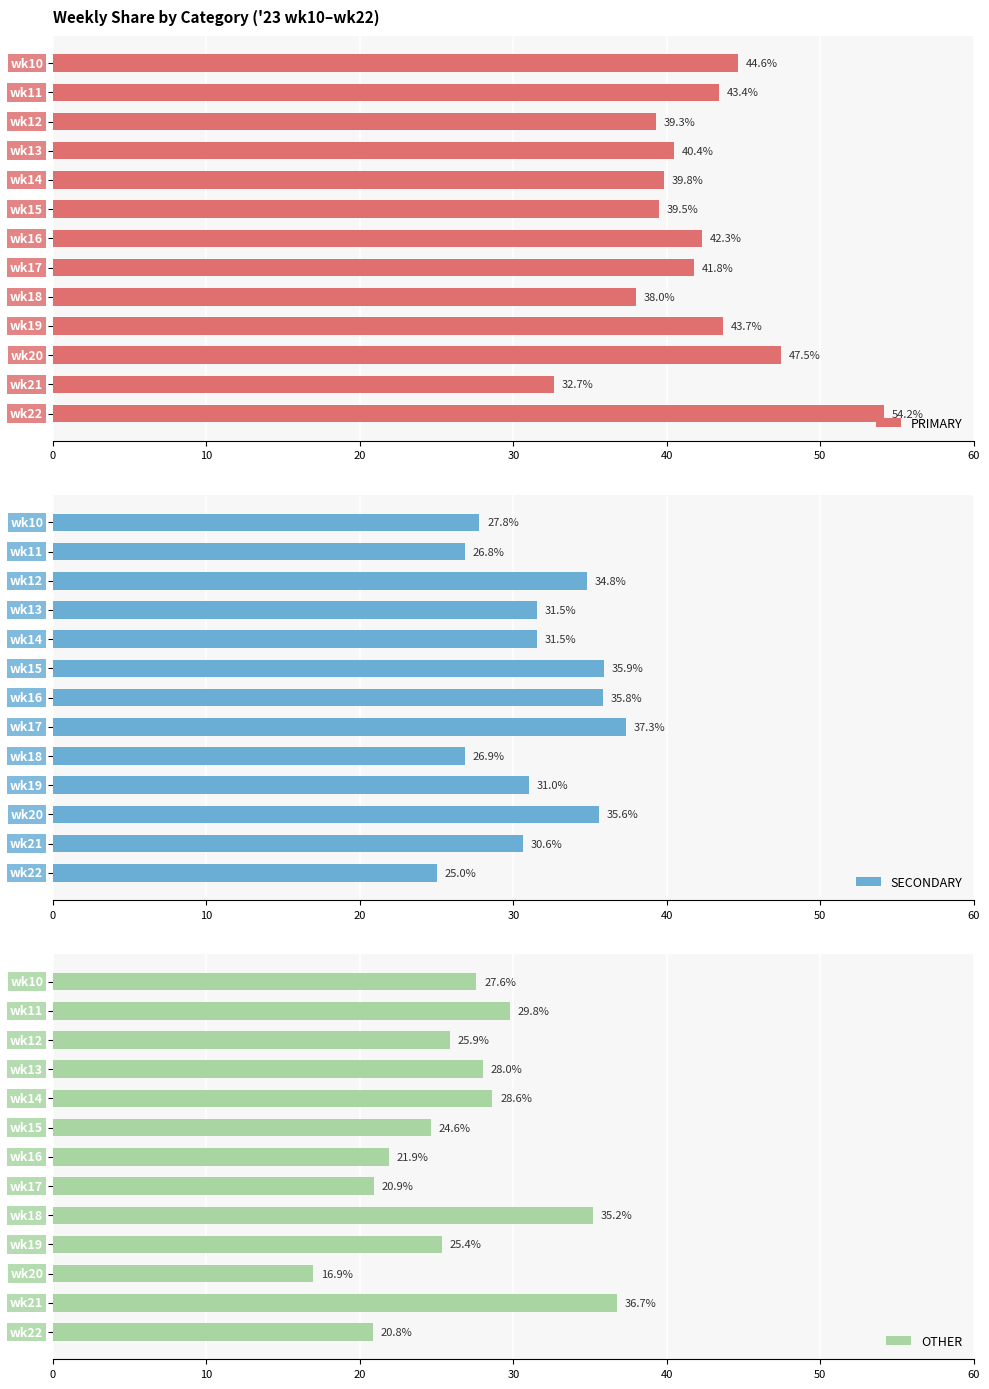

Rank the categories by PRIMARY value from lowest to highest.

wk21, wk18, wk12, wk15, wk14, wk13, wk17, wk16, wk11, wk19, wk10, wk20, wk22